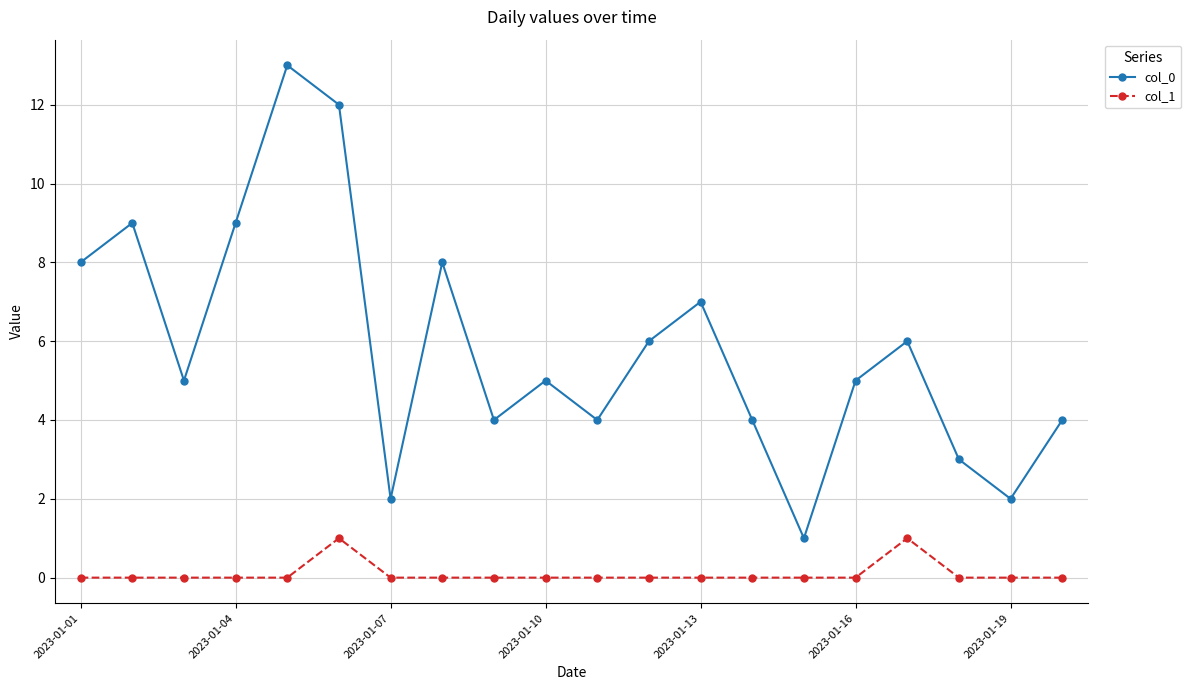

What is the greatest value displayed?

13